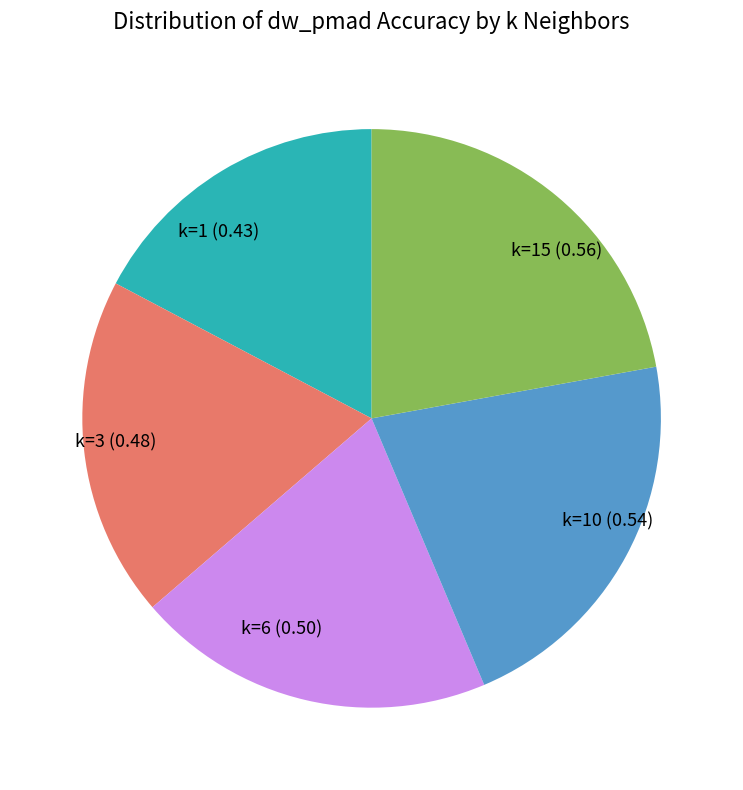

Is the sum of k=10 (0.54) and k=6 (0.50) greater than half?

No